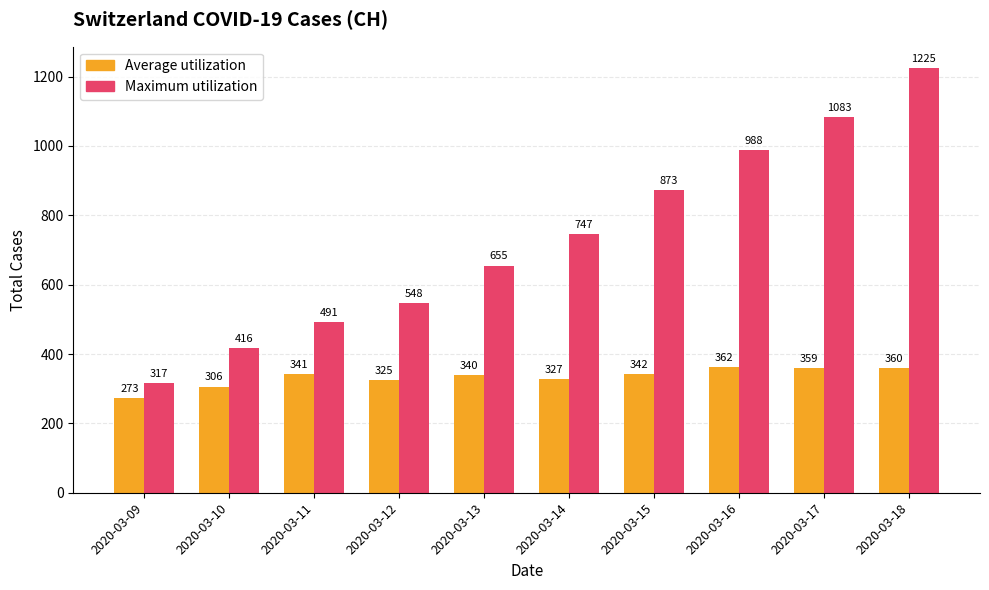

What is the sum of all Maximum utilization values?

7343